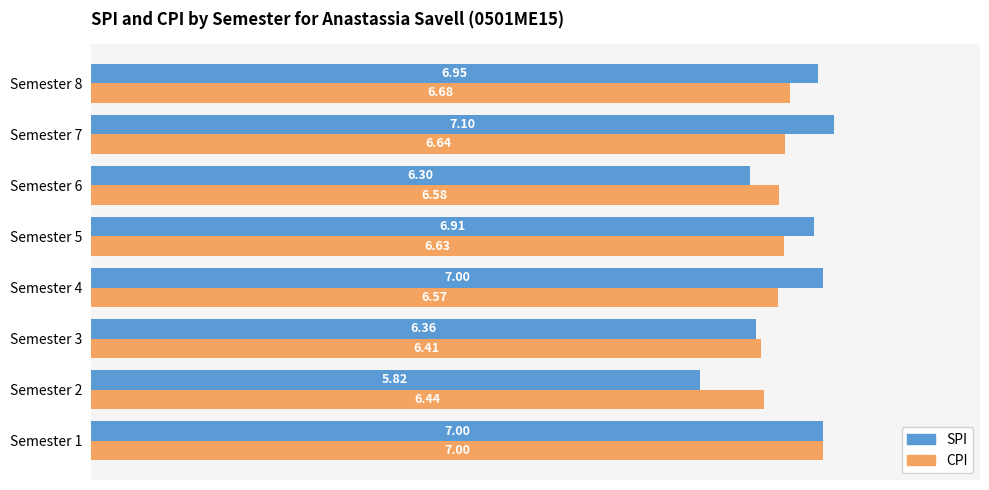

Which category has the lowest value across all series?

Semester 2